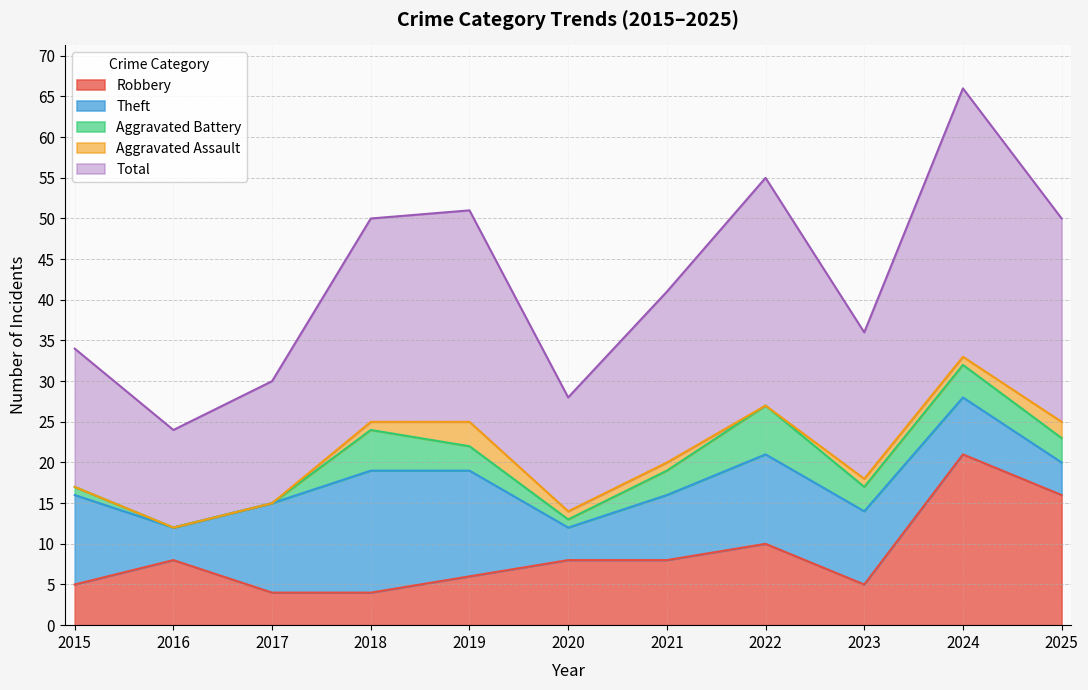

What is the sum of all Robbery values?

95